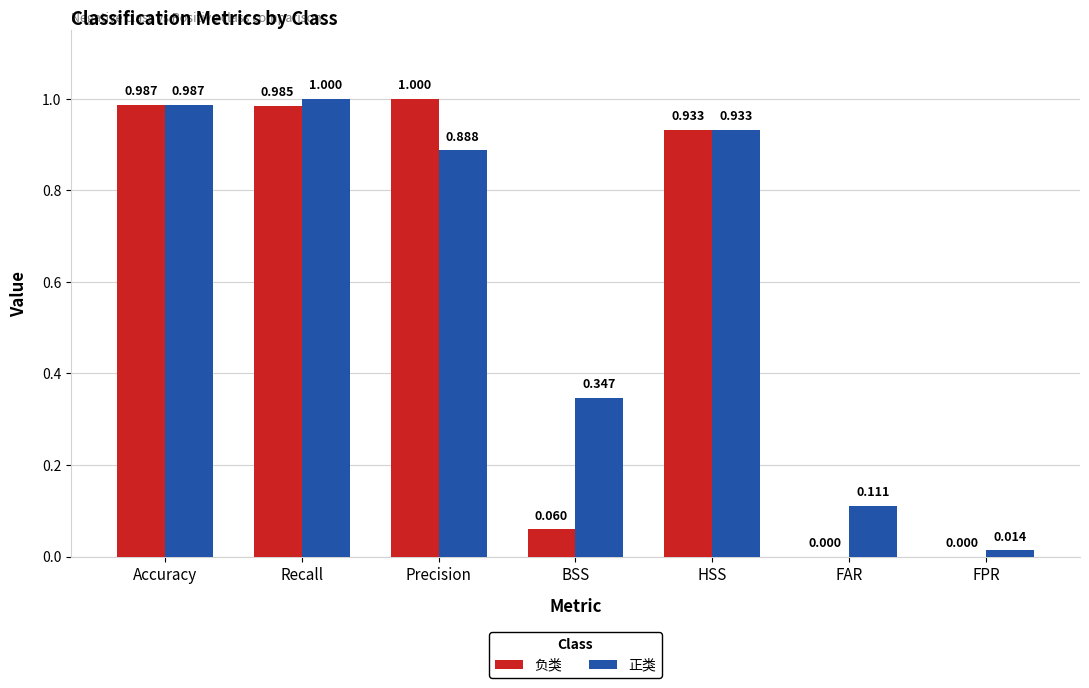

Which series has the widest spread of values?

负类